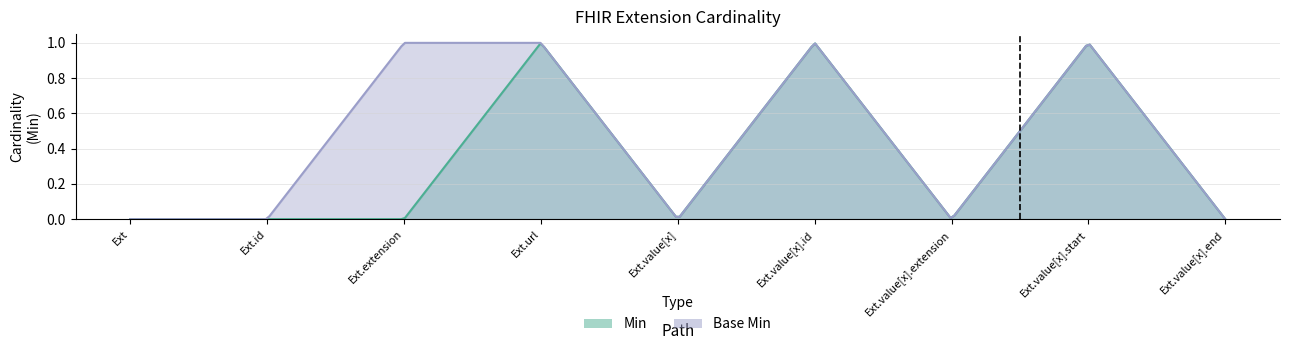

How many values in the Min series exceed 0?

3